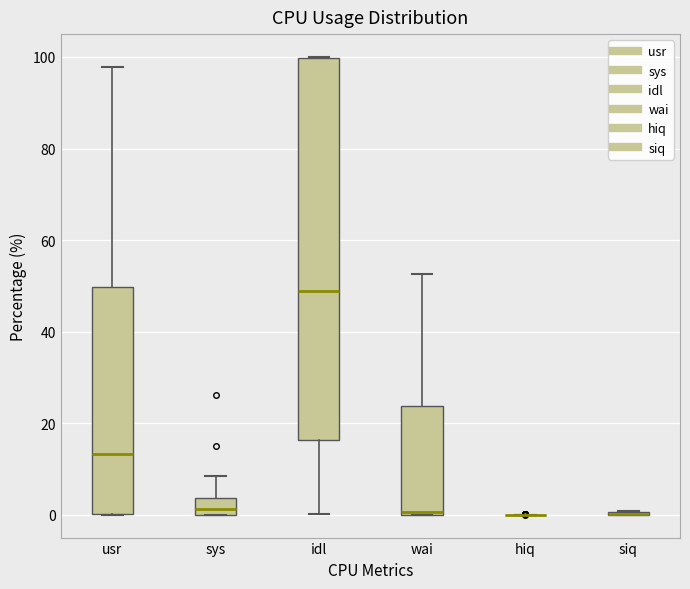

Comparing the boxes themselves (not the whiskers), which one is the tallest?

idl